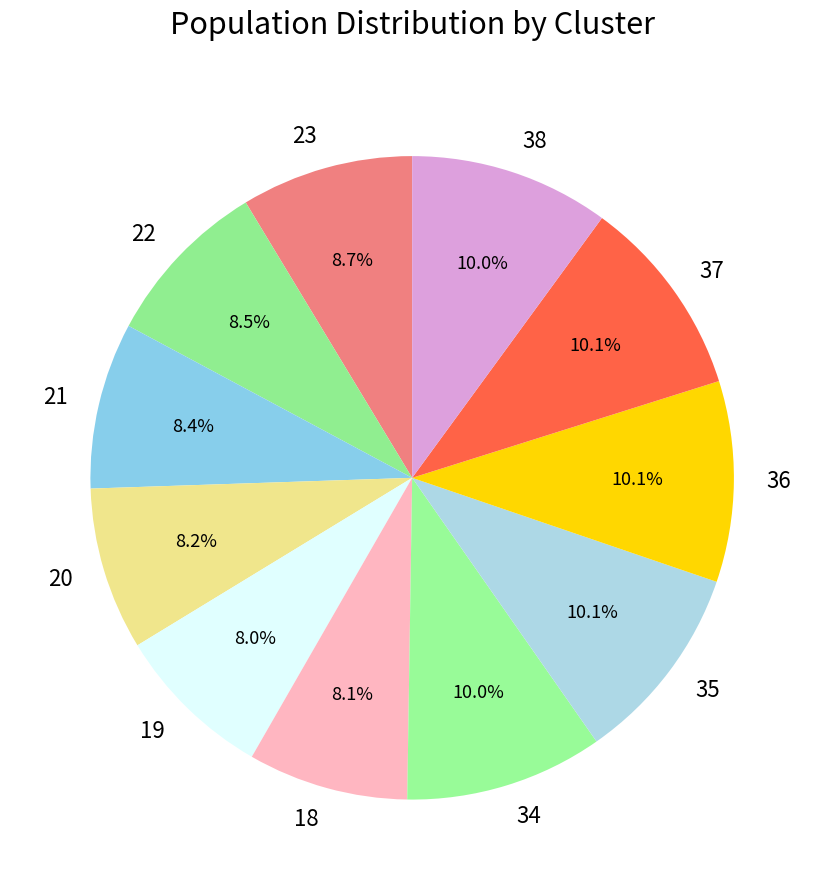

To the nearest percent, what is the difference between the 21 and 38 slice percentages?

2%